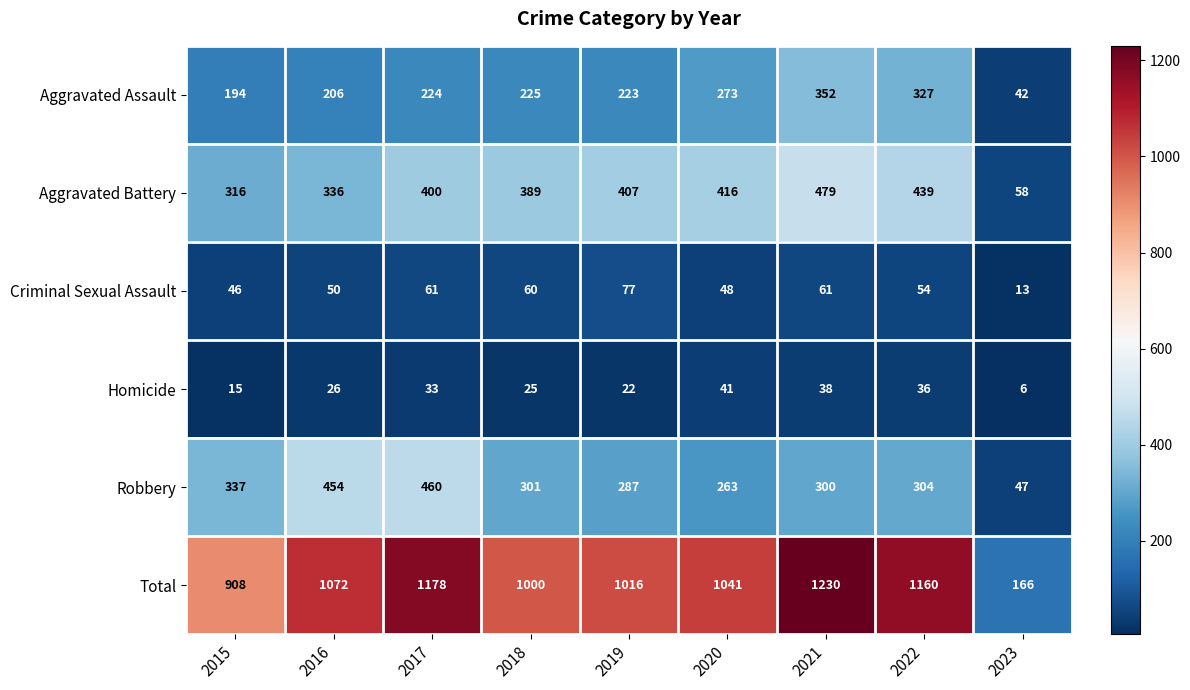

At how many categories does at least one series exceed 53?

9